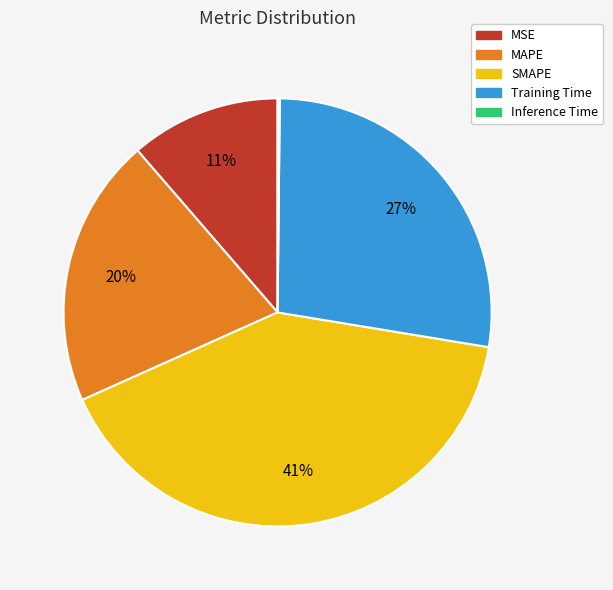

The SMAPE slice represents 41% of the pie. True or false?

True